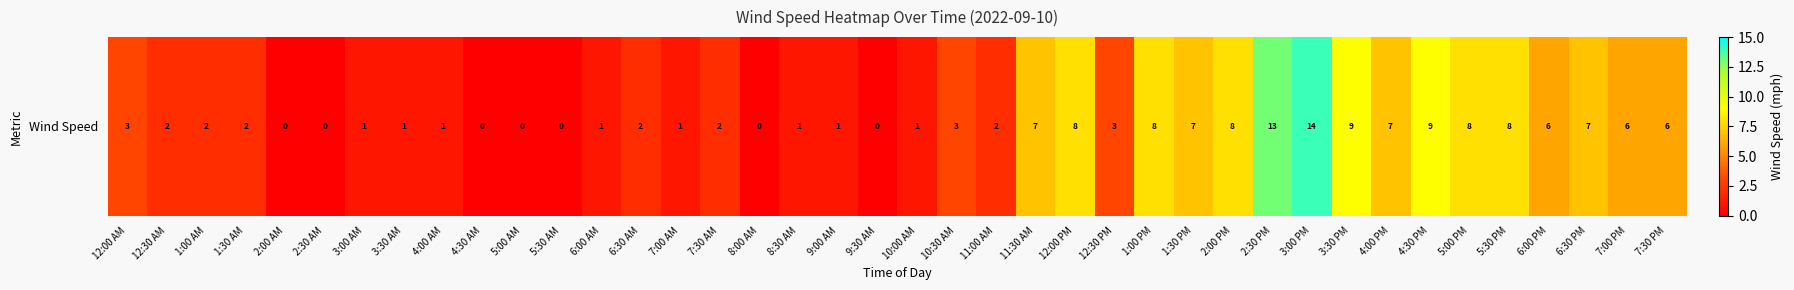

Reading left to right, list all the values displayed in this chart.

3	2	2	2	0	0	1	1	1	0	0	0	1	2	1	2	0	1	1	0	1	3	2	7	8	3	8	7	8	13	14	9	7	9	8	8	6	7	6	6